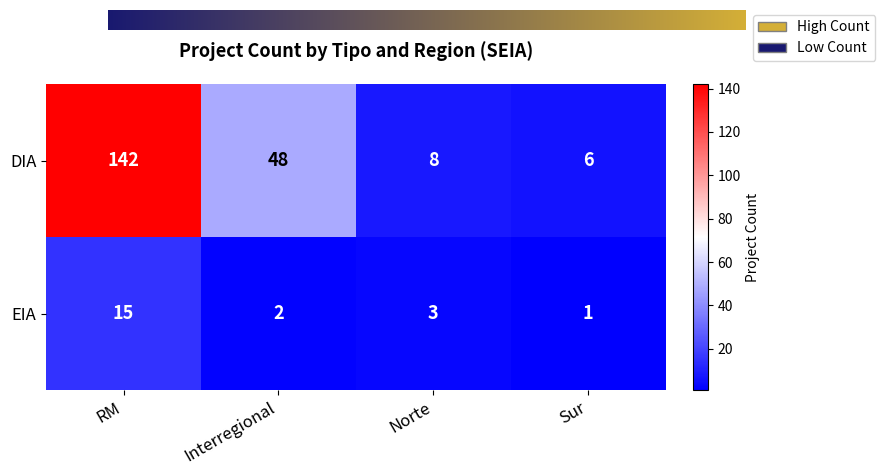

What is the difference between the maximum and minimum values in the EIA series?

14